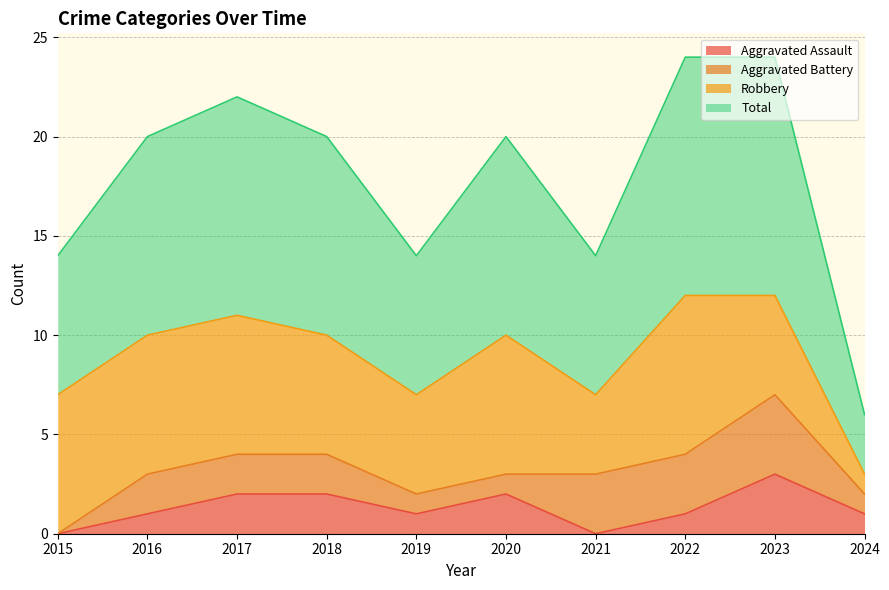

Which series changed the most between 2018 and 2024?

Total